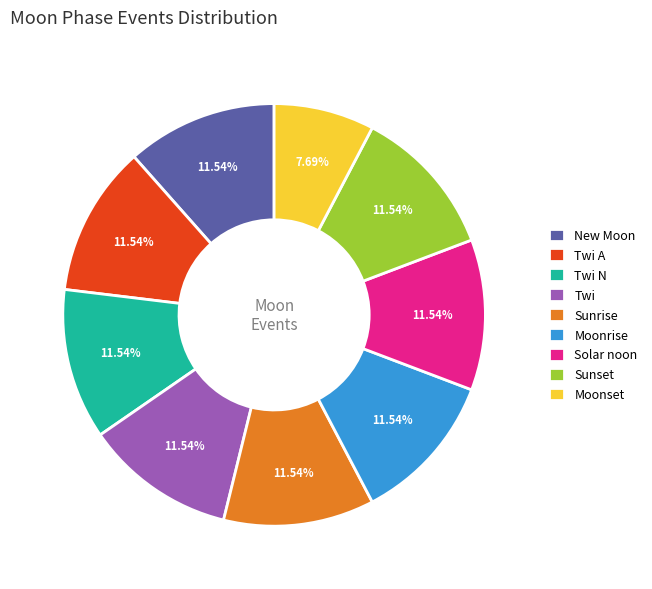

Count the number of slices in the pie.

9